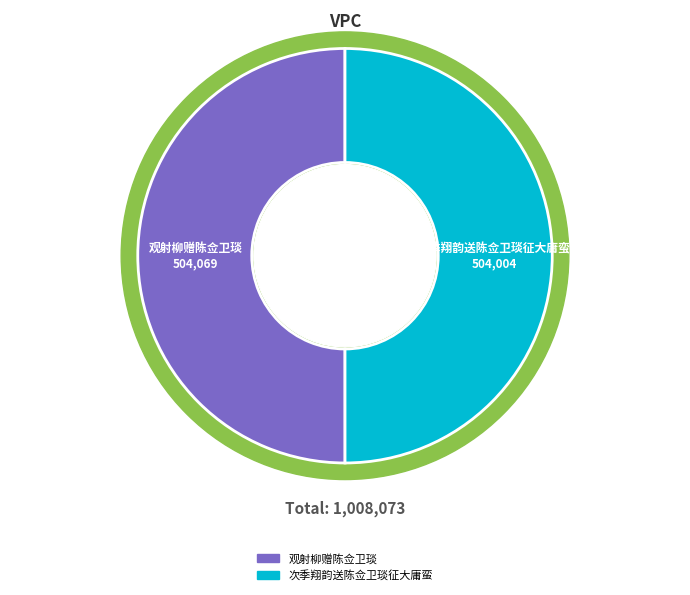

How many slices are in this pie chart?

2